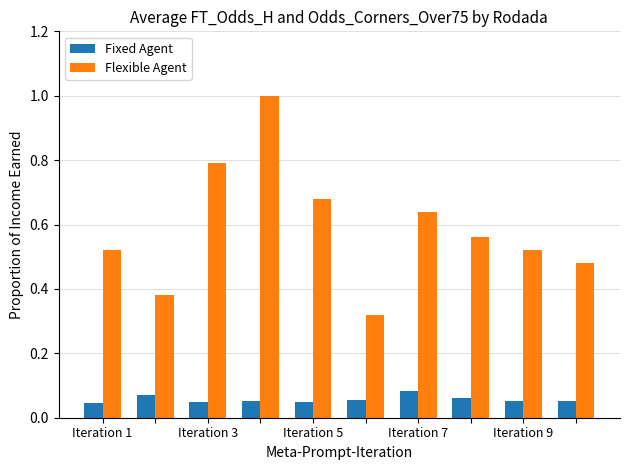

Which series has the largest total across all categories?

Flexible Agent